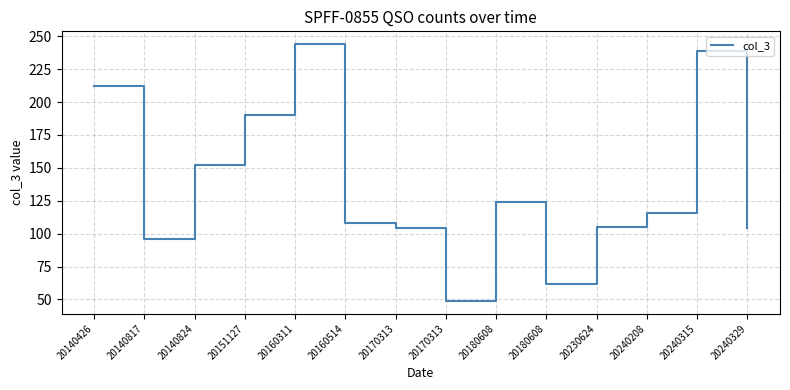

Approximately how many times larger is the value at 20160311 compared to 20151127?

1.3